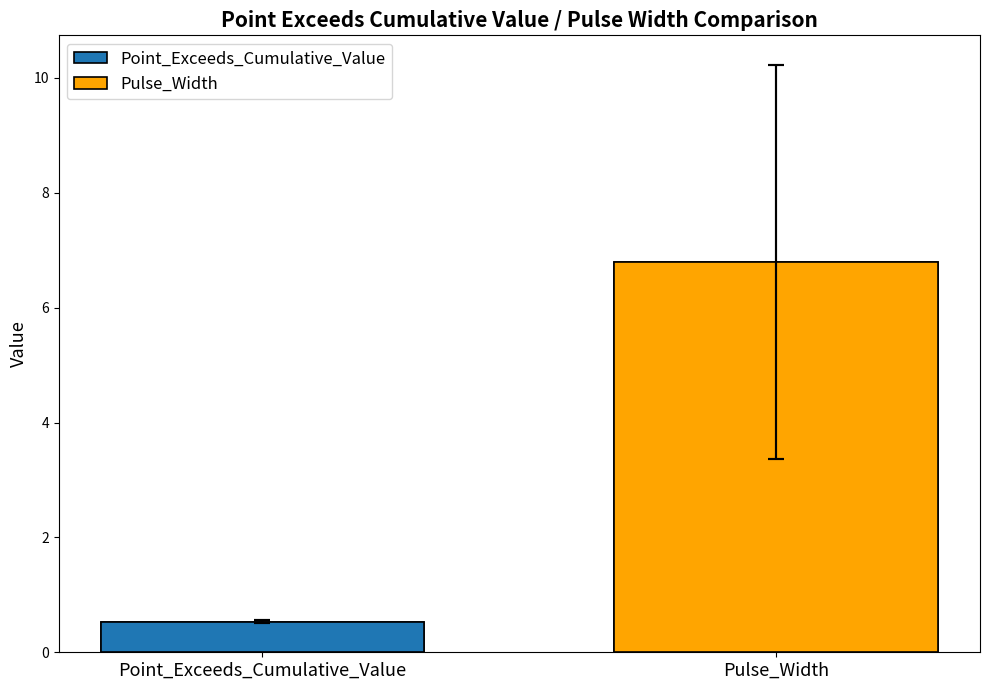

Reading right to left, extract all data points from this chart.

Point_Exceeds_Cumulative_Value: 0.5	0.5	0.5	0.6	0.5	0.5	0.6	0.5	0.5	0.6
Pulse_Width: 15.0	5.0	8.0	3.0	8.0	9.0	4.0	8.0	4.0	4.0